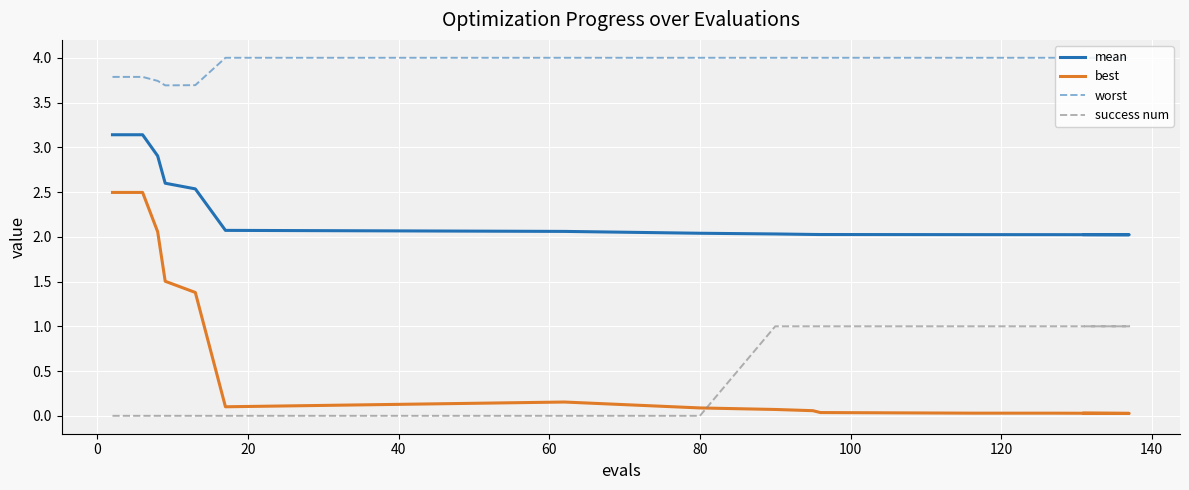

Which series has the largest range (max minus min)?

best